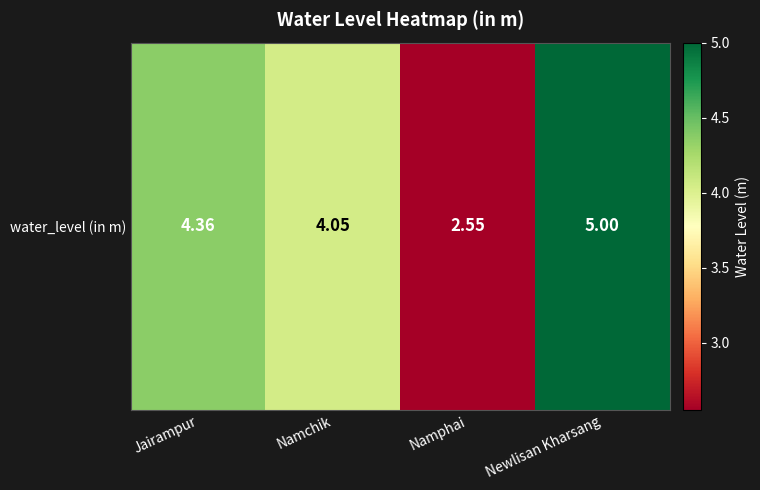

Count the number of values greater than 4.

3